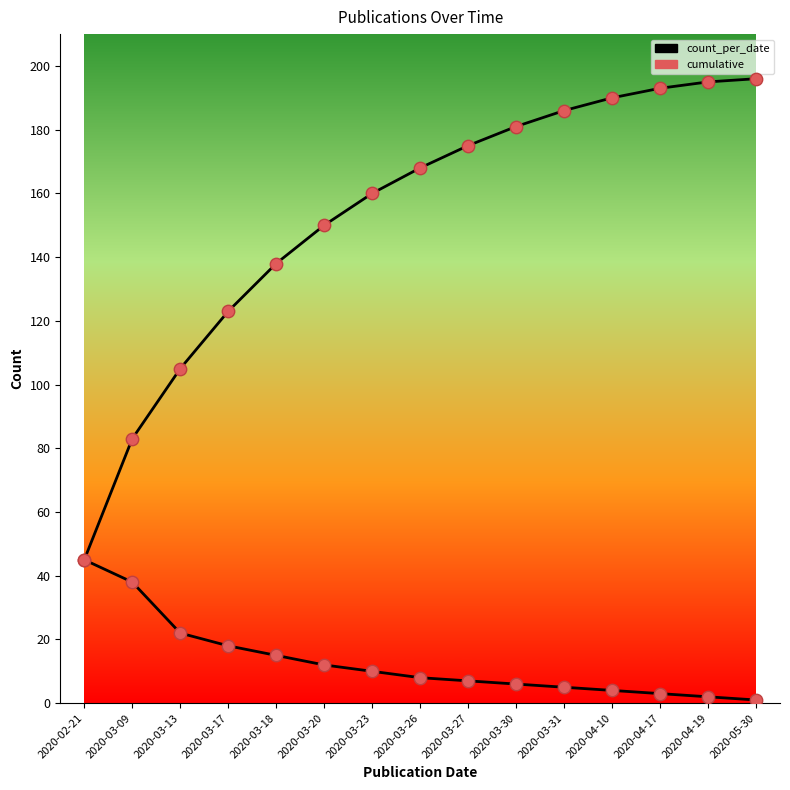

Is this an area chart (filled region under the line)?

No